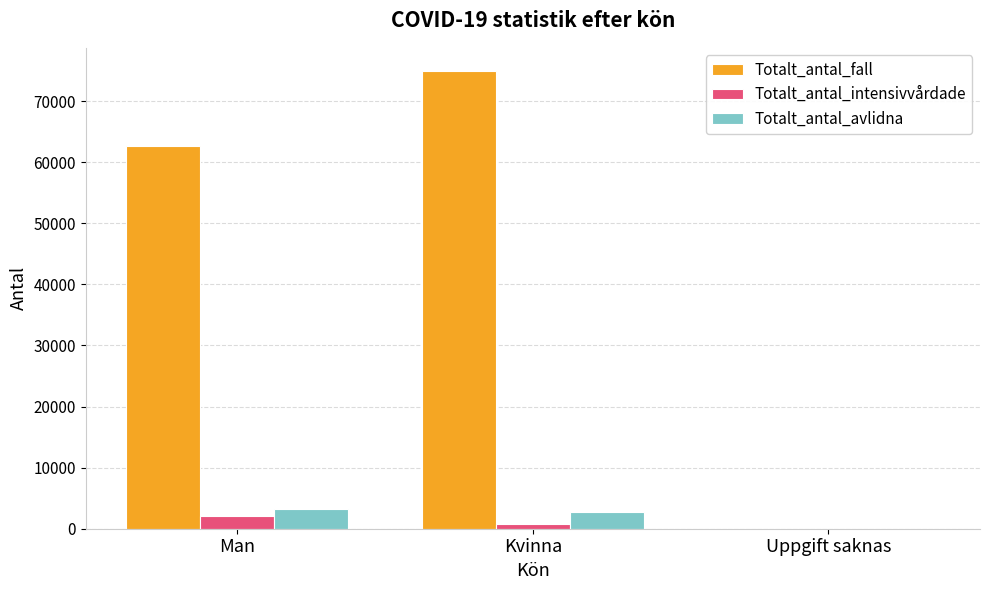

The Totalt_antal_intensivvårdade series shows 0 at Uppgift saknas. True or false?

True